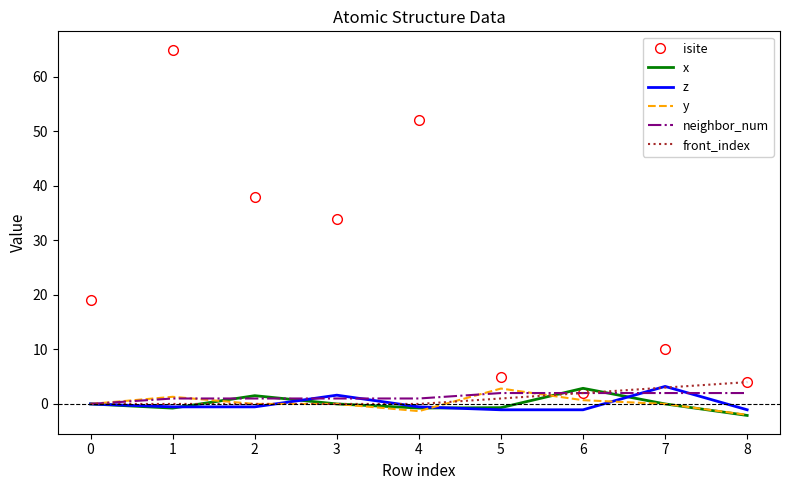

Is it true that y equals -2.0 at 8?

True